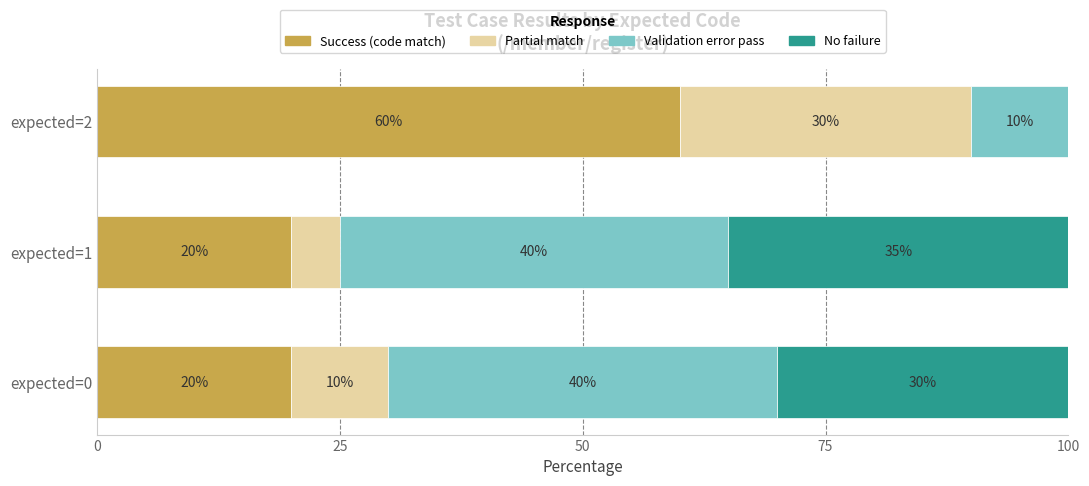

The value of Success (code match) at expected=0 is 36. True or false?

False